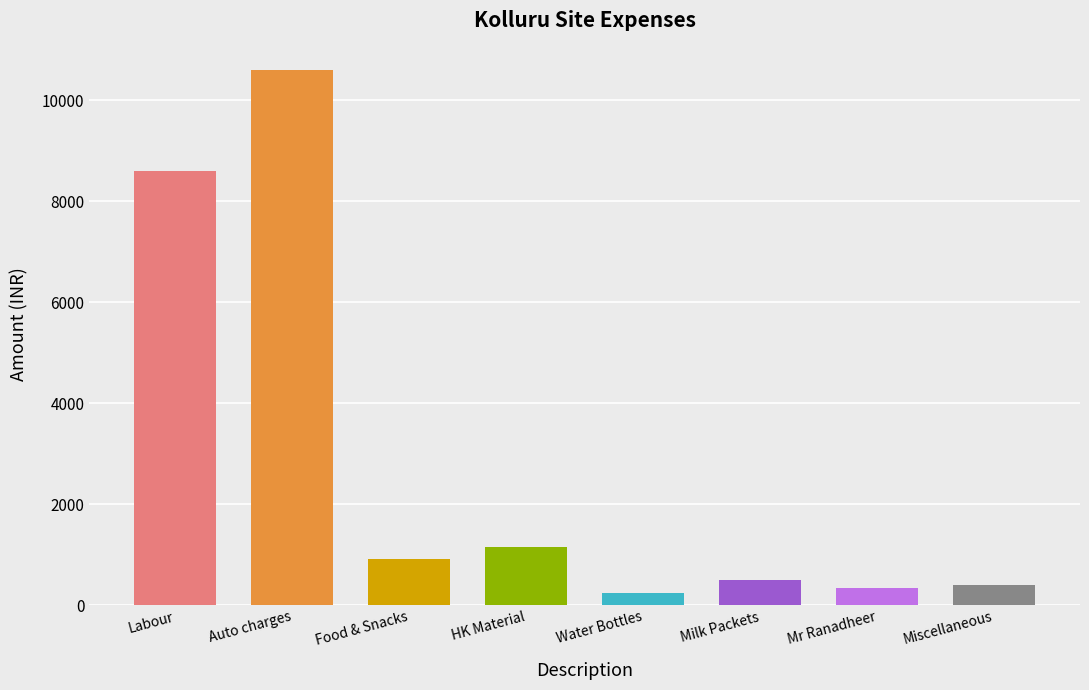

Reading left to right, what are all the values shown in this chart?

Labour=8600	Auto charges=10595	Food & Snacks=920	HK Material=1150	Water Bottles=250	Milk Packets=500	Mr Ranadheer=350	Miscellaneous=400